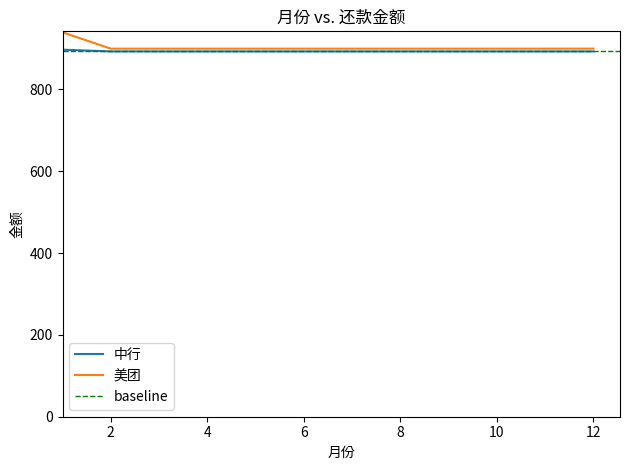

How many series are shown in this chart?

2